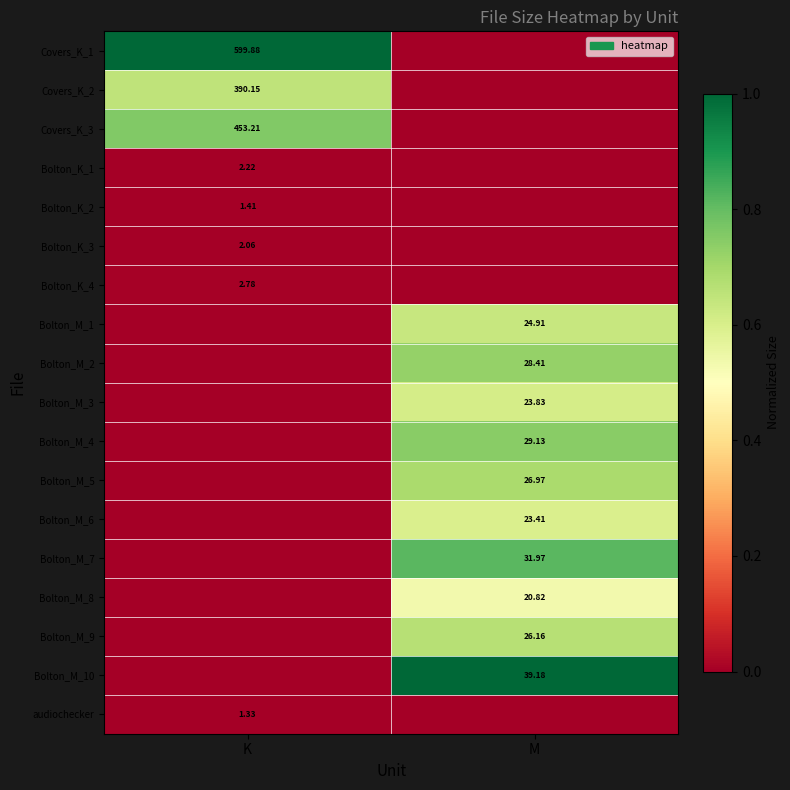

Is the value of Covers_K_3 at K greater than the value of Bolton_K_2 at K?

Yes